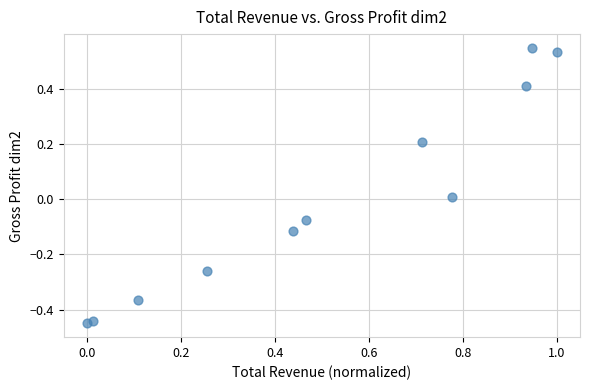

What is the range of Y values (max minus min)?

1.0